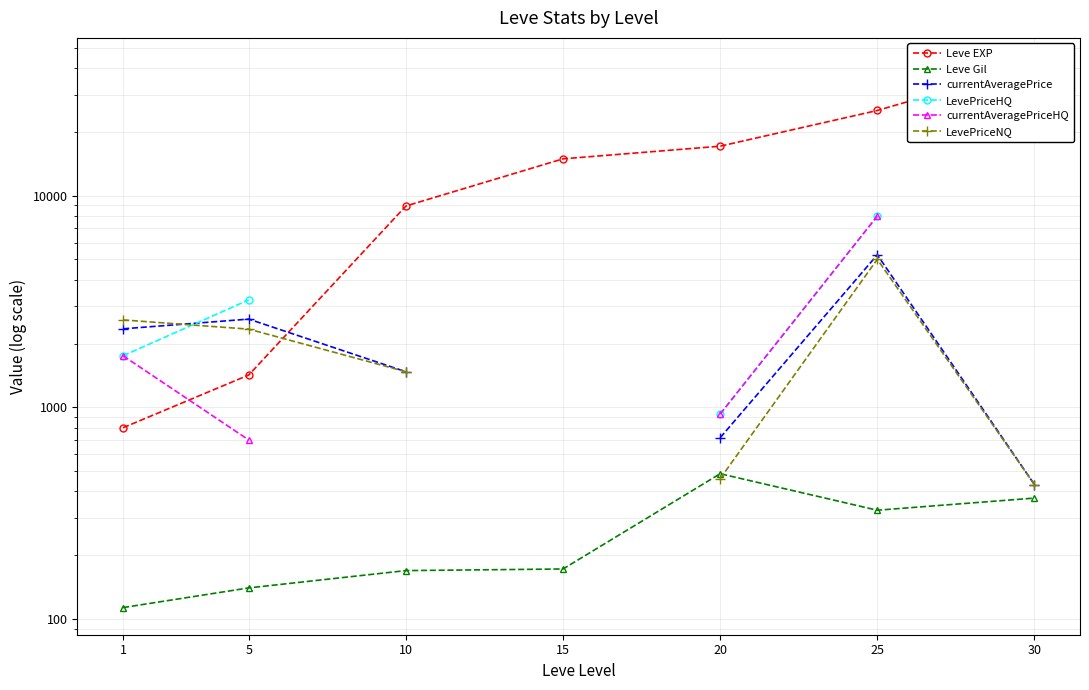

Which series has the widest spread of values?

Leve EXP